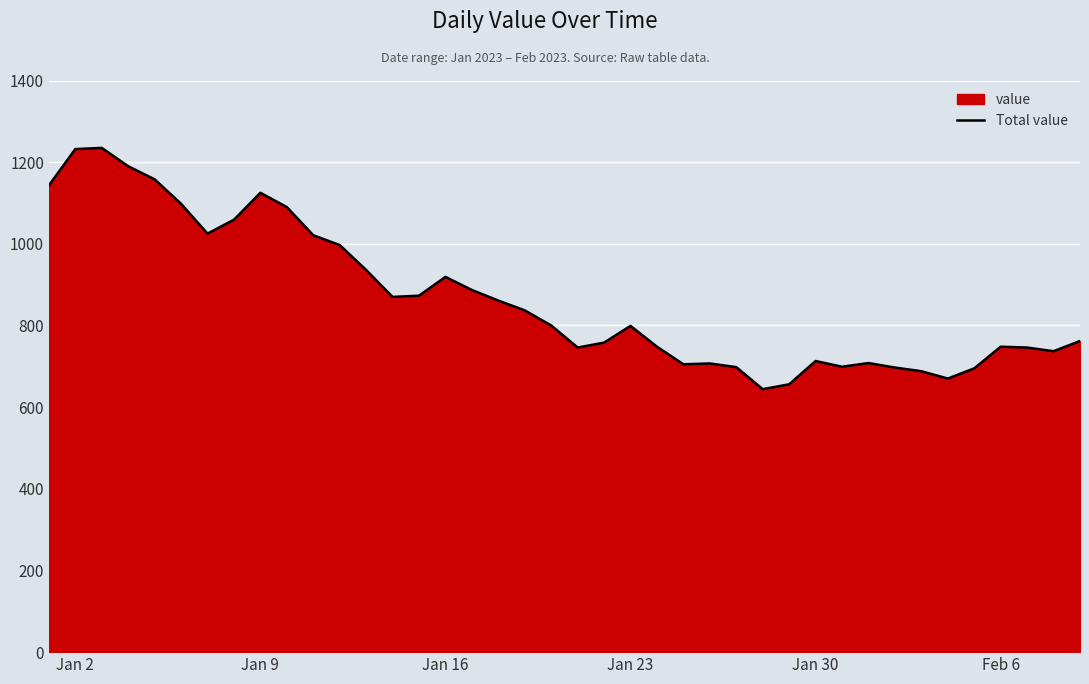

True or false: there are more than 2 points higher than both neighbors.

True